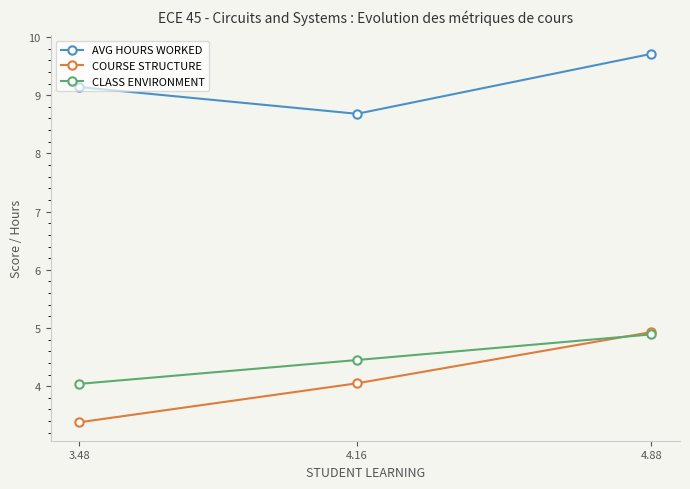

What is the sum of the AVG HOURS WORKED values at 4.88 and 3.48?

18.9